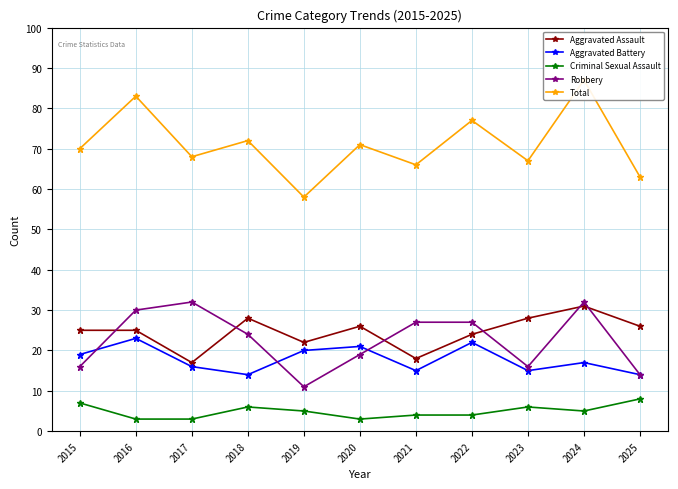

What is the difference between the maximum and minimum values in the Total series?

29